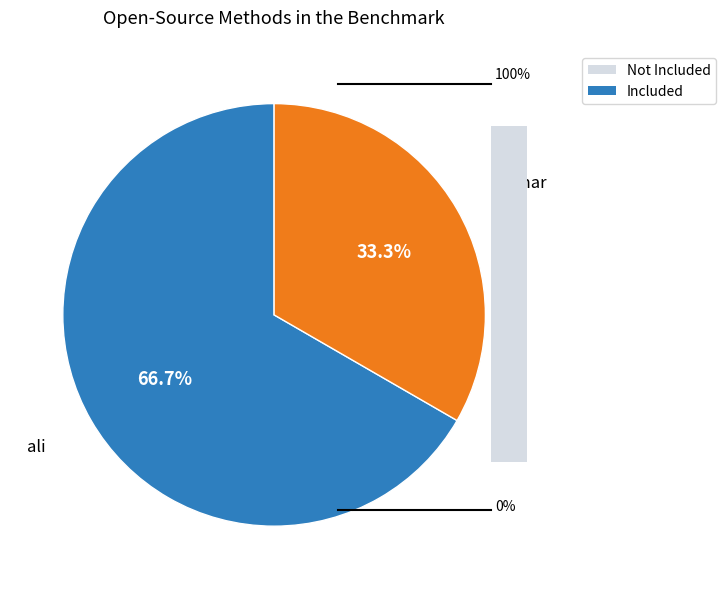

True or false: dodo accounts for 6% of the total.

False